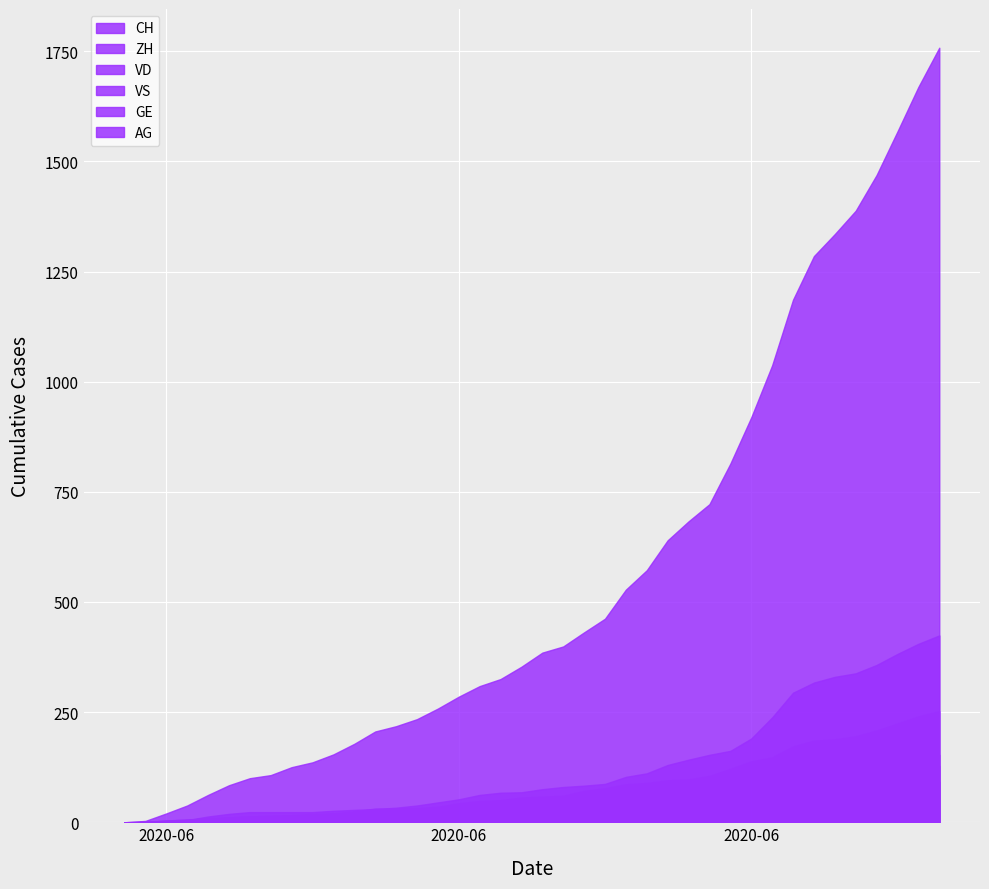

At 11, list the series in order from smallest to largest.

AG, GE, VS, VD, ZH, CH